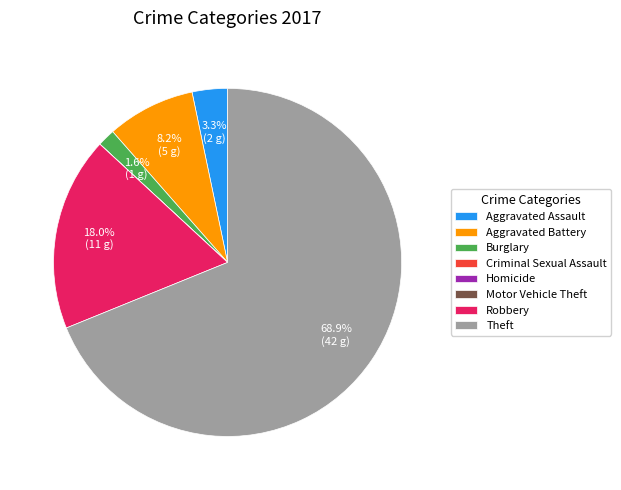

To the nearest percent, what percentage of the pie is Robbery?

18%